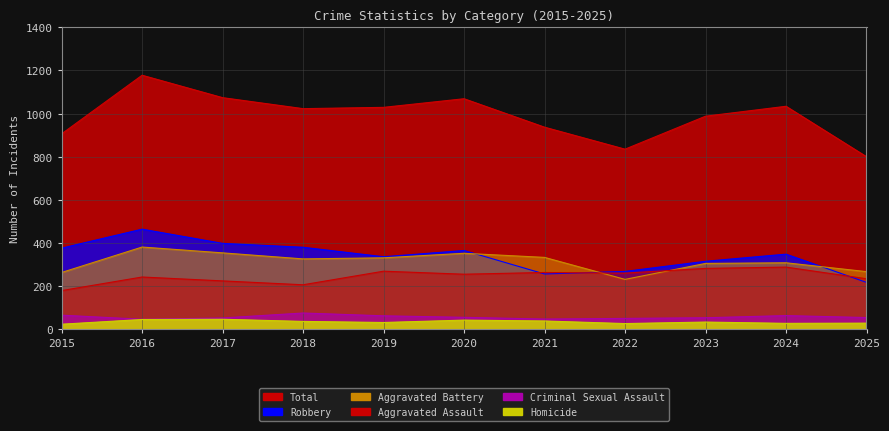

What is the value of the Criminal Sexual Assault point at the 1st from the left?

65